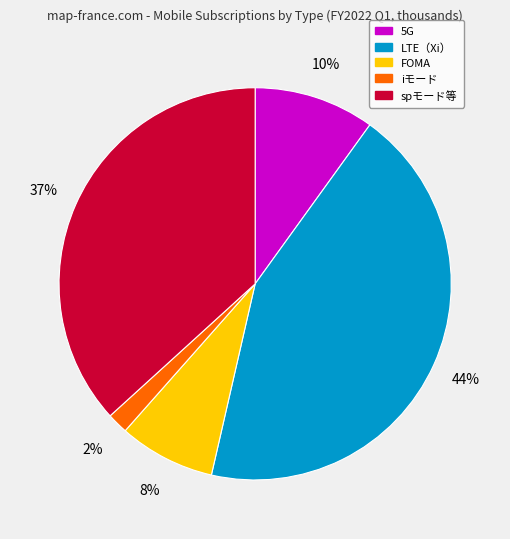

Approximately how many times larger is the value at LTE（Xi） compared to FOMA?

5.5